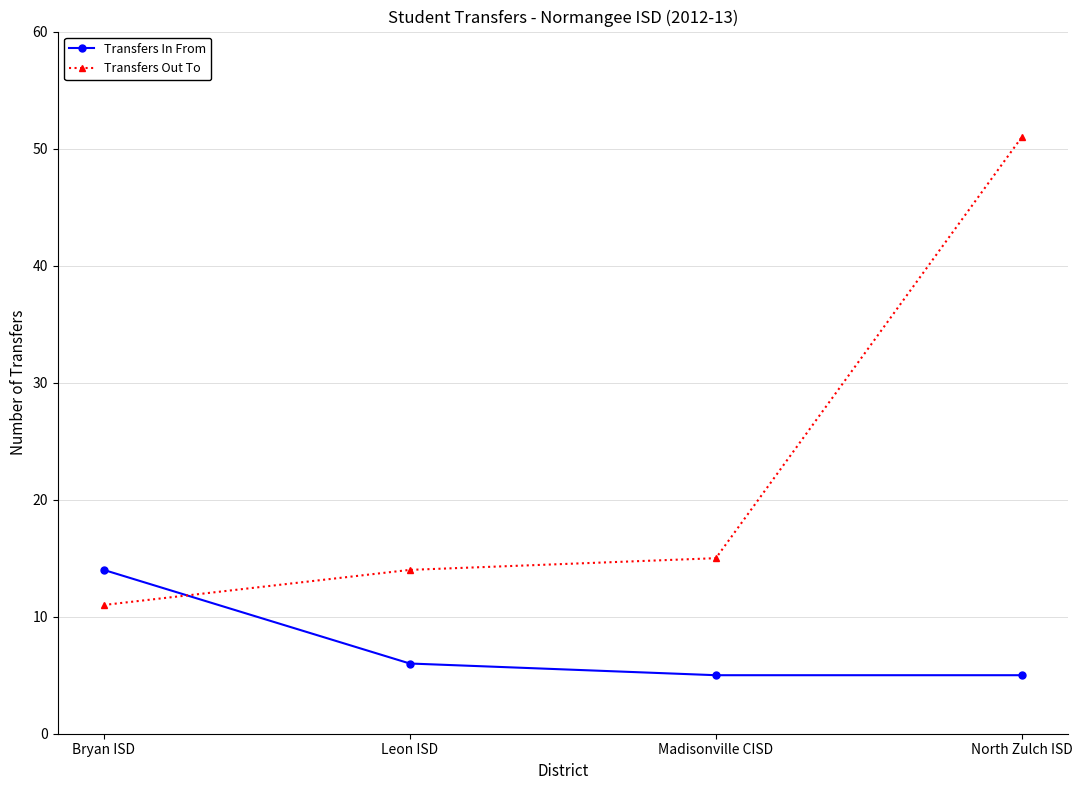

True or false: Transfers Out To has a value of 9 at Madisonville CISD.

False